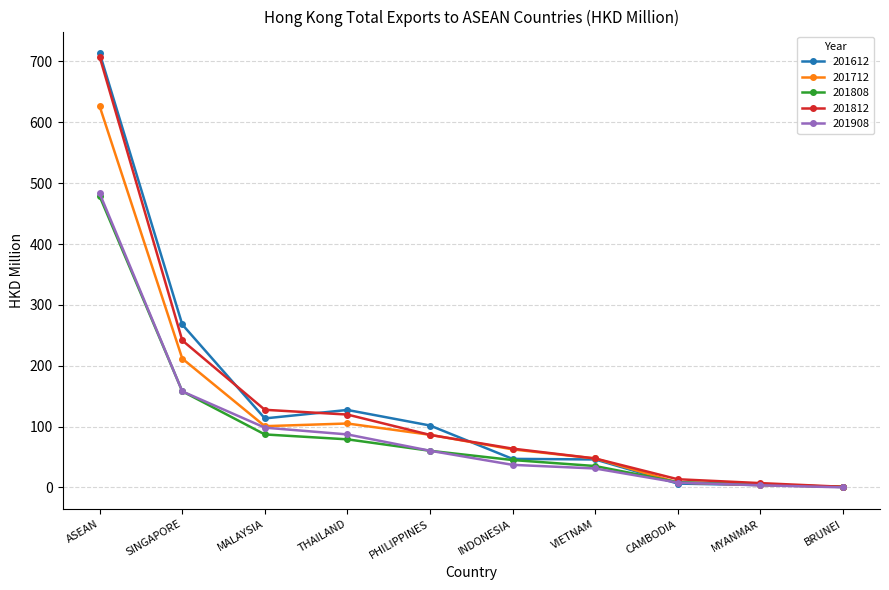

True or false: 201712 has more than 0 interior local peaks.

True